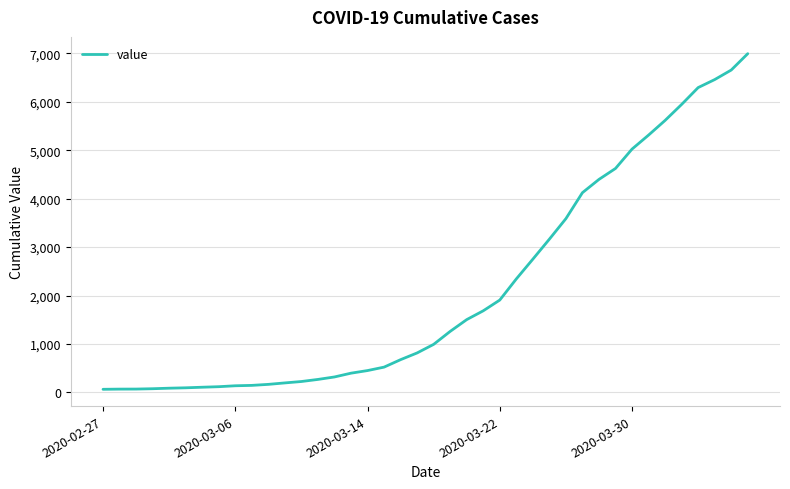

What is the difference between the maximum and minimum values?

6930